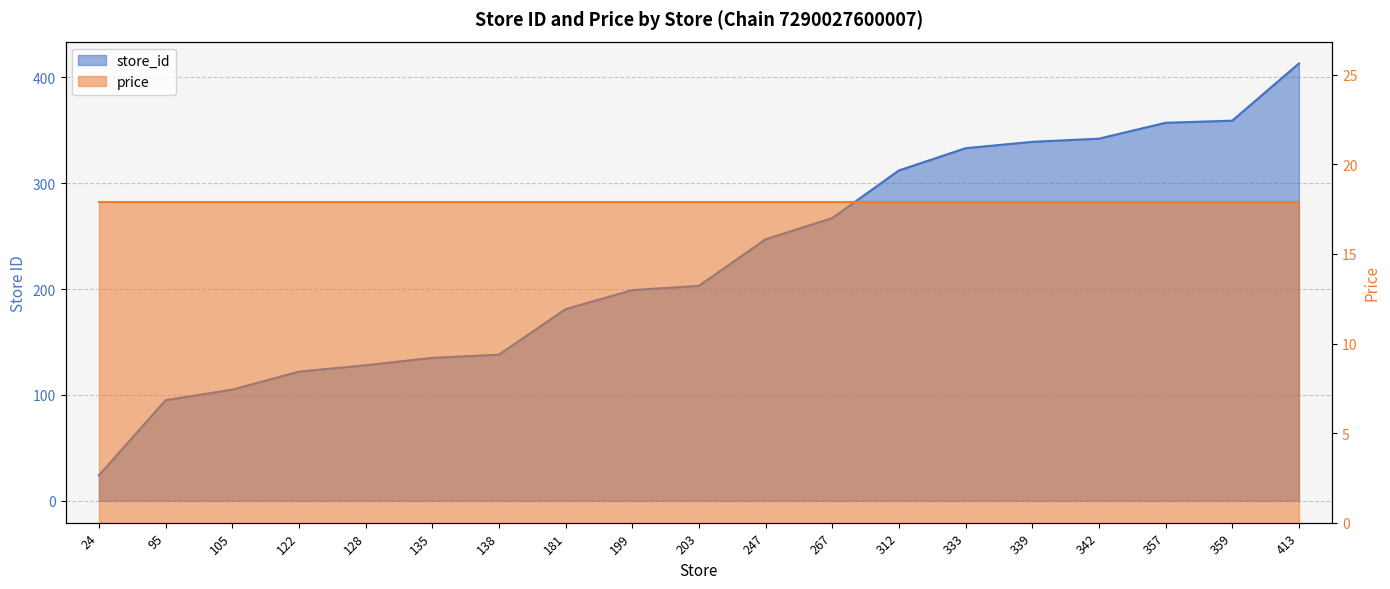

Where does the data first go above 203?

247